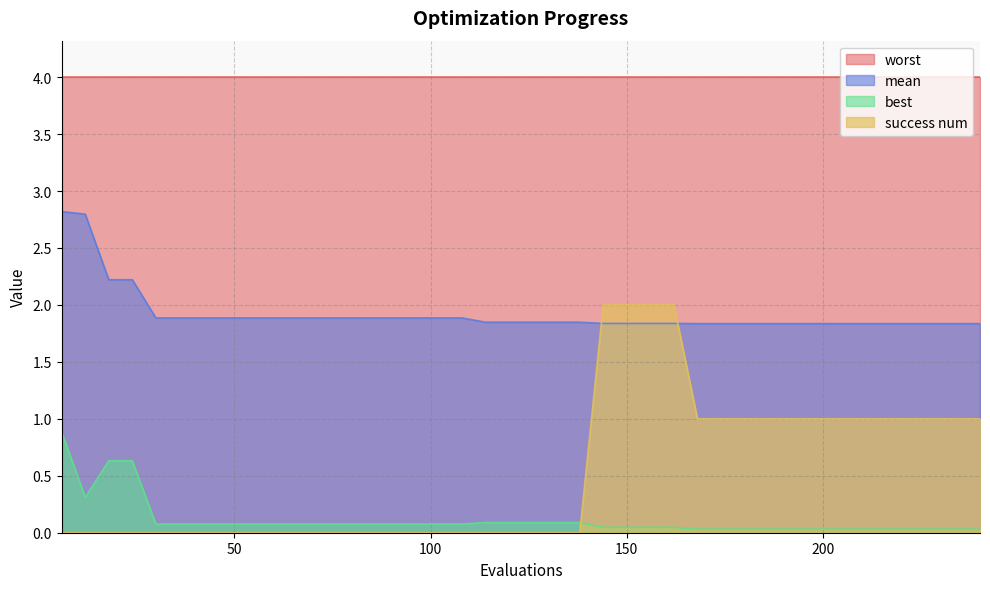

Rank the categories by best value from highest to lowest.

6, 18, 24, 12, 114, 120, 126, 132, 138, 30, 36, 42, 48, 54, 60, 66, 72, 78, 84, 90, 96, 102, 108, 144, 150, 156, 162, 168, 174, 180, 186, 192, 198, 204, 210, 216, 222, 228, 234, 240